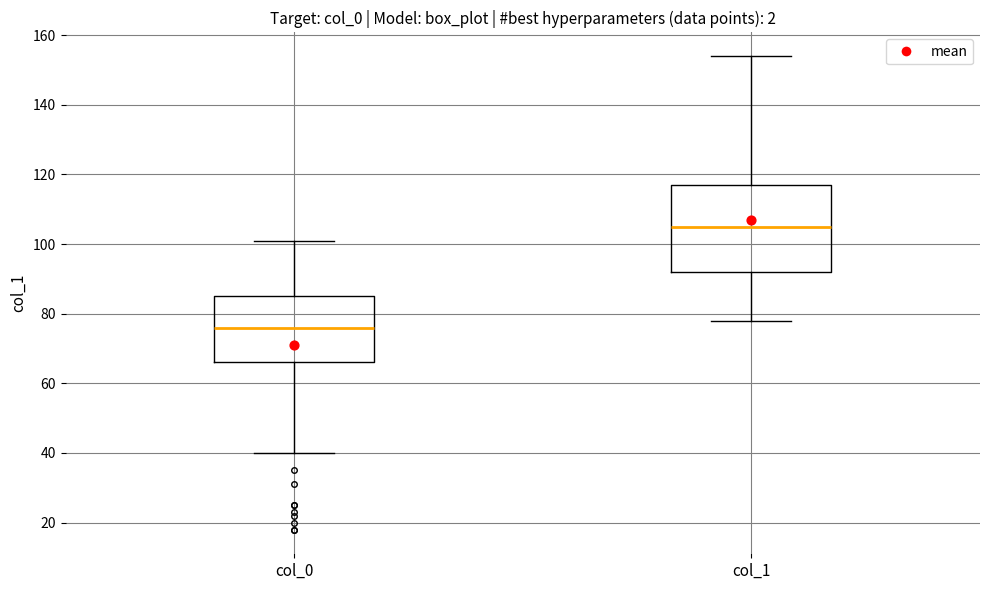

Which box's median line is the lowest?

col_0